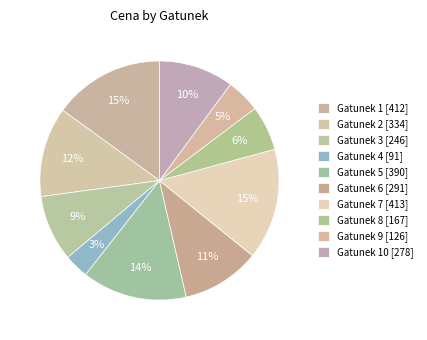

How many slices are in this pie chart?

10